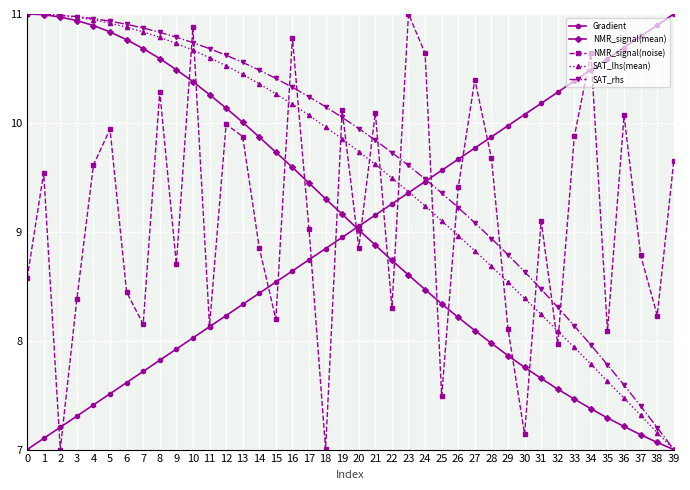

What is the difference between the highest and lowest values at 2?

4.0